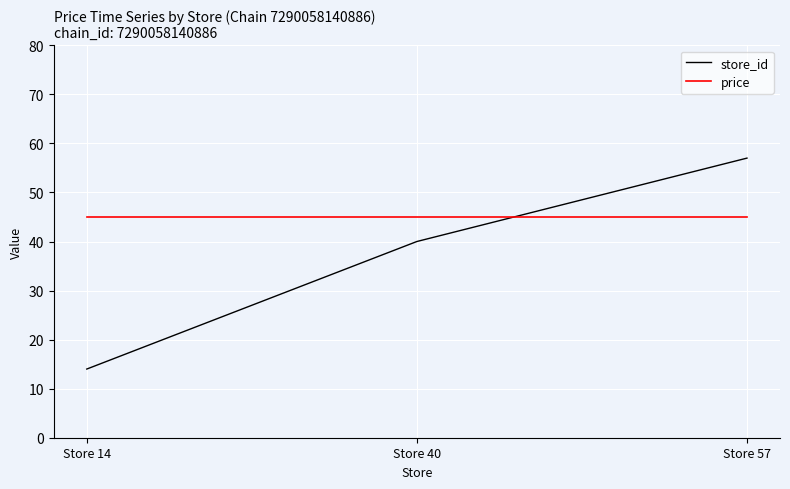

How many store_id values are between 14 and 57?

3